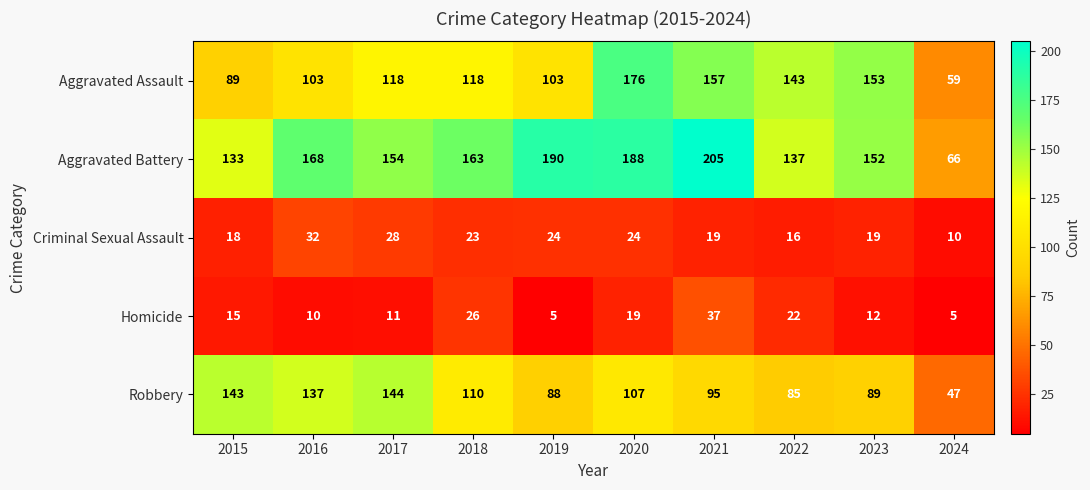

What is the spread (max minus min) of values at 2015?

128